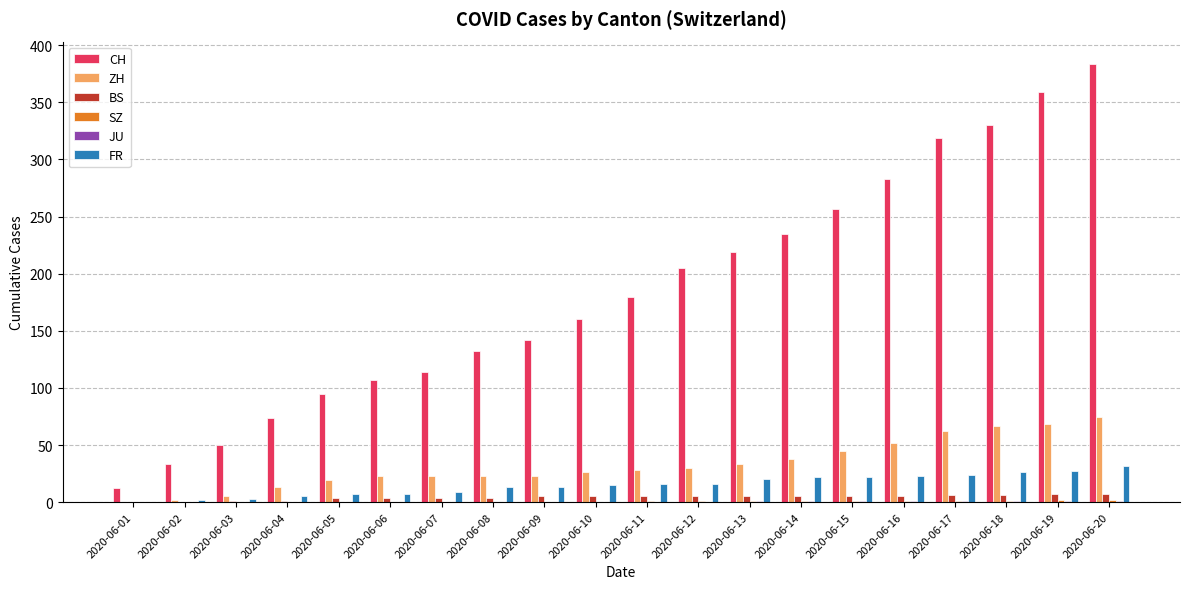

What is the maximum value shown in the chart?

384